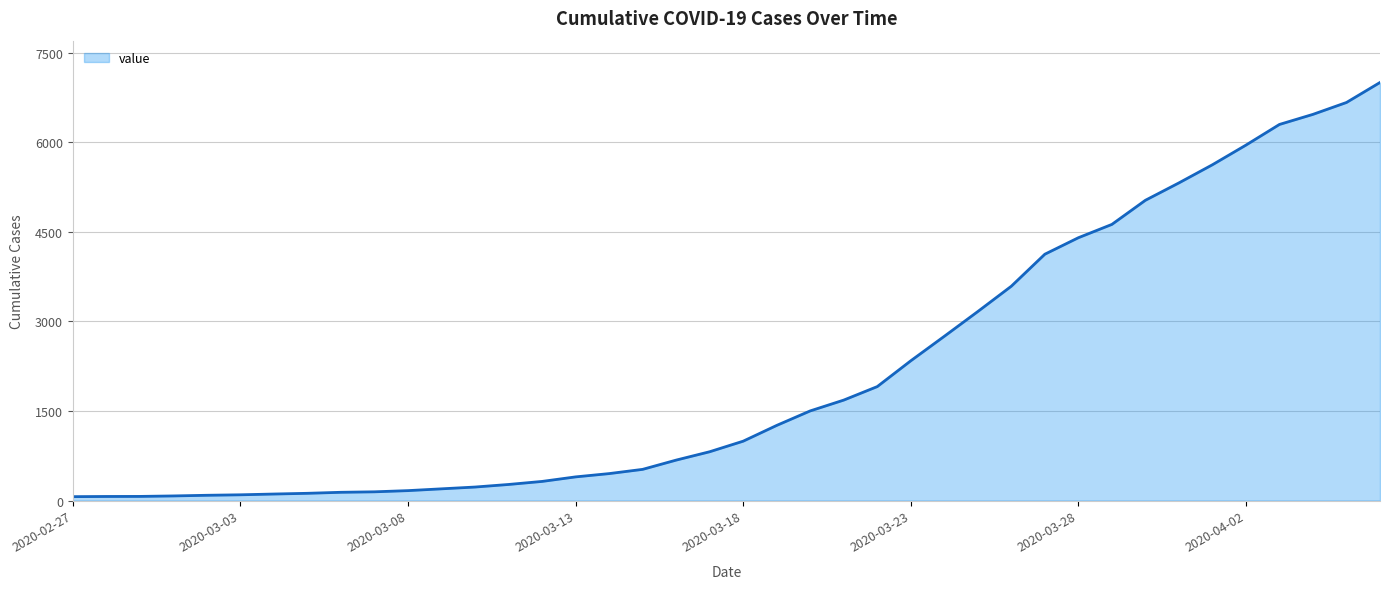

What is the maximum value shown in the chart?

7001